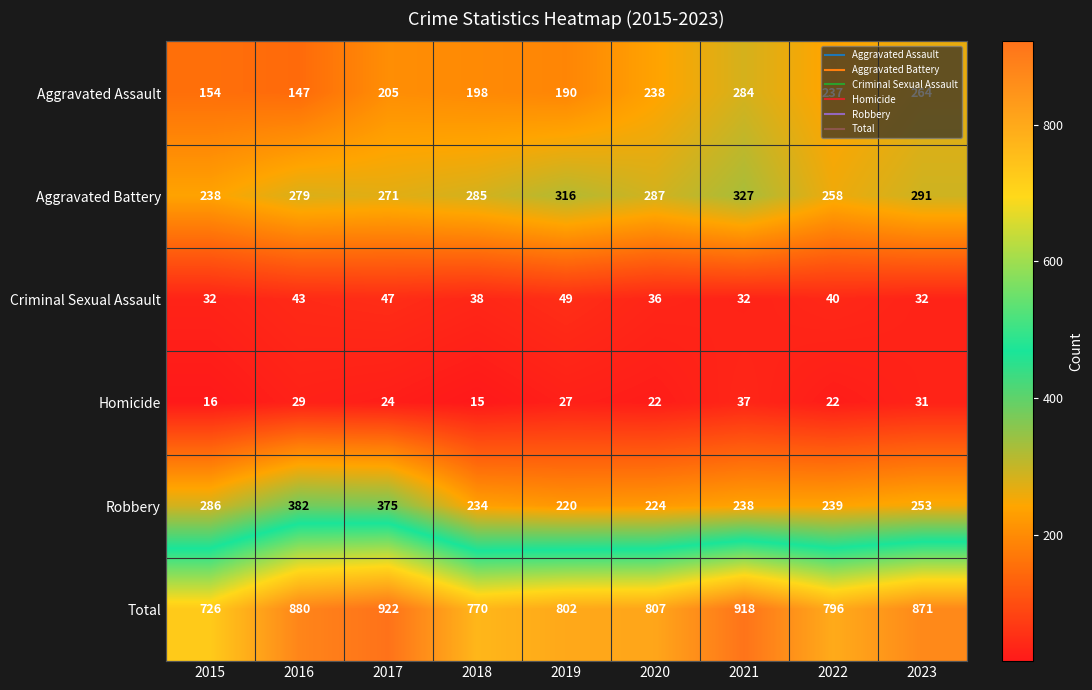

Which category has the lowest value across all series?

2018